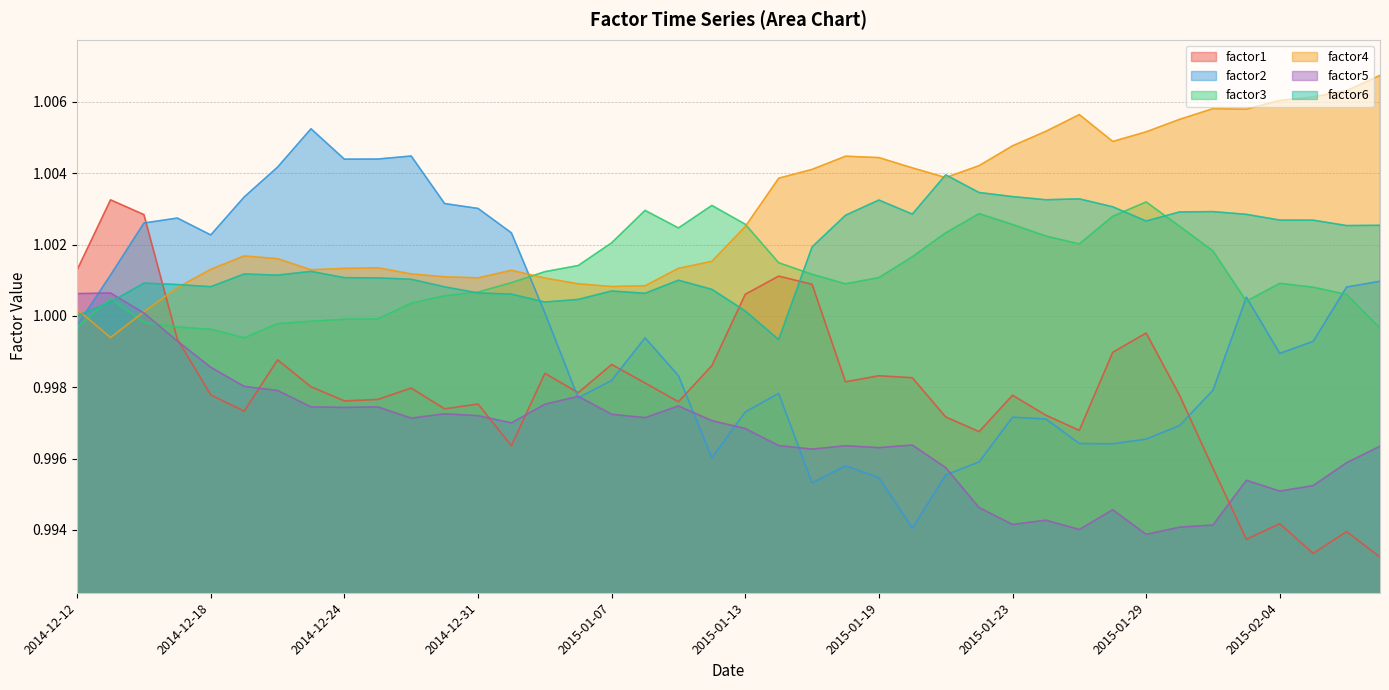

How many interior local peaks does the factor1 series have?

12